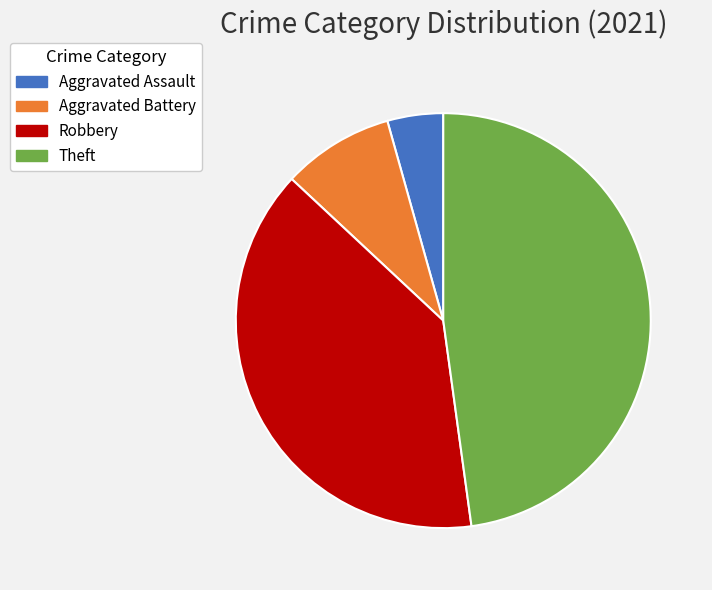

Is there a majority slice in this chart?

No